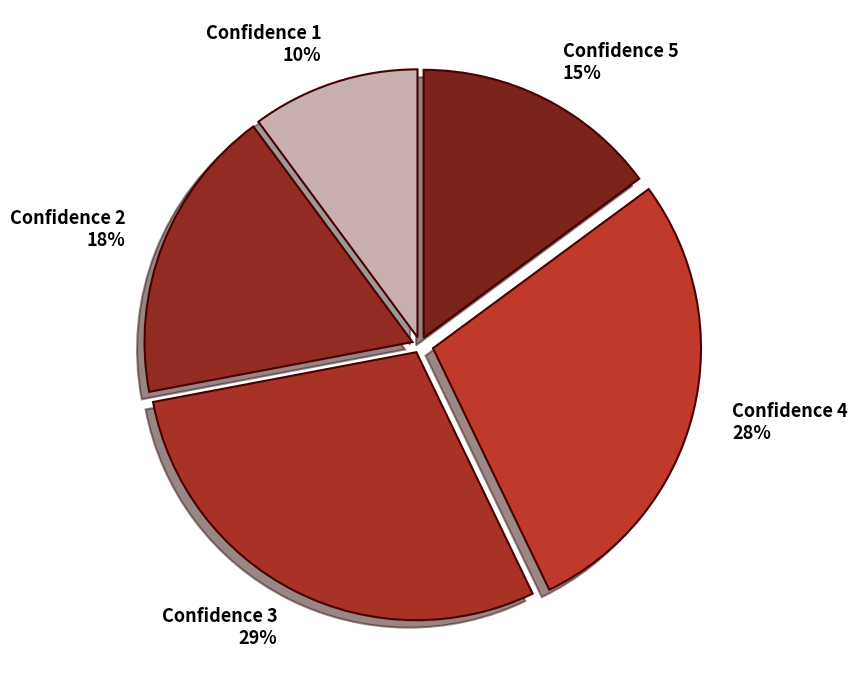

Do Confidence 2 and Confidence 3 together represent more than half of the pie?

No